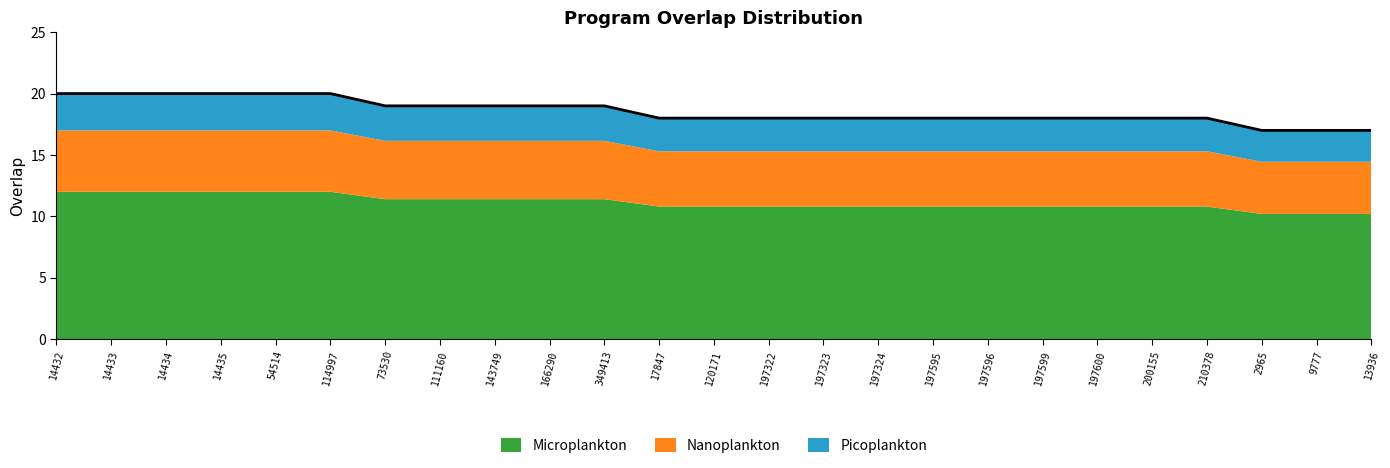

What is the maximum value shown in the chart?

20